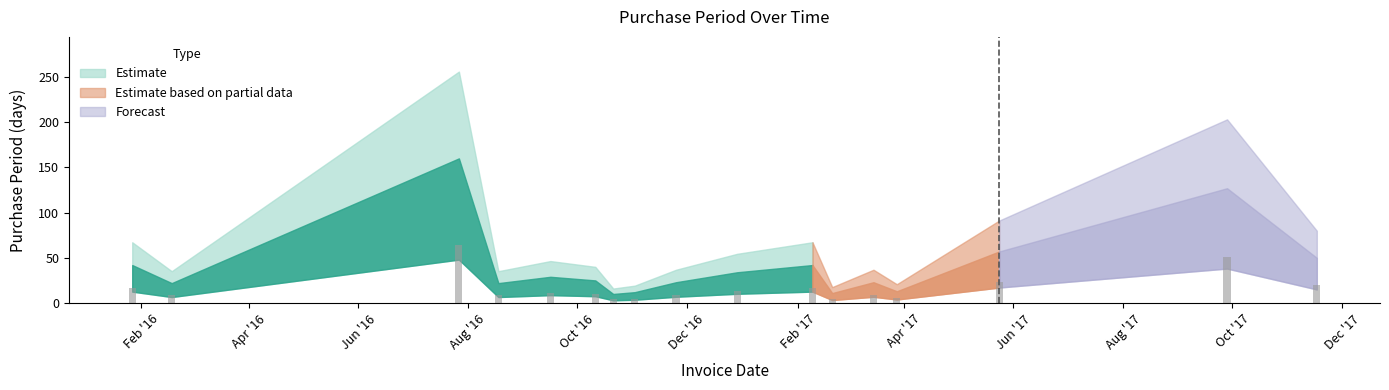

What is the minimum value shown in the chart?

4.0